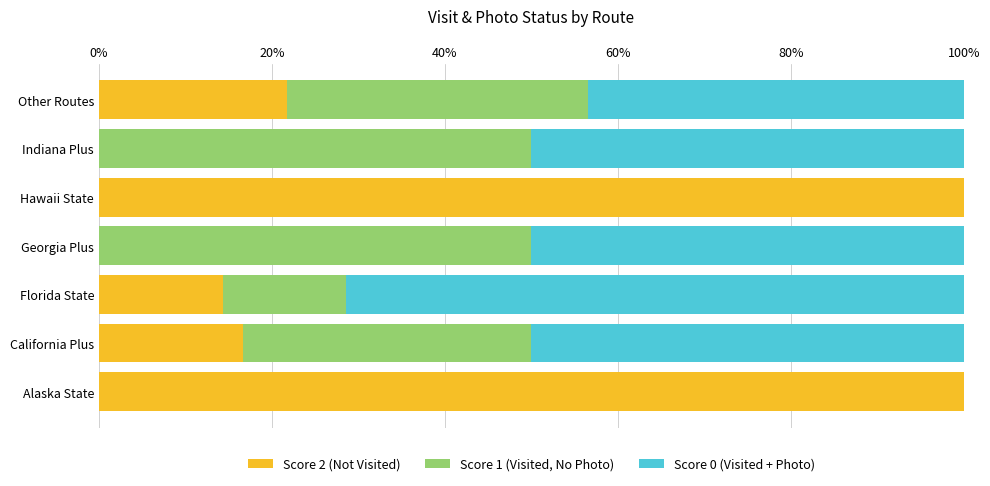

What is the total value across all series at Florida State?

100.0